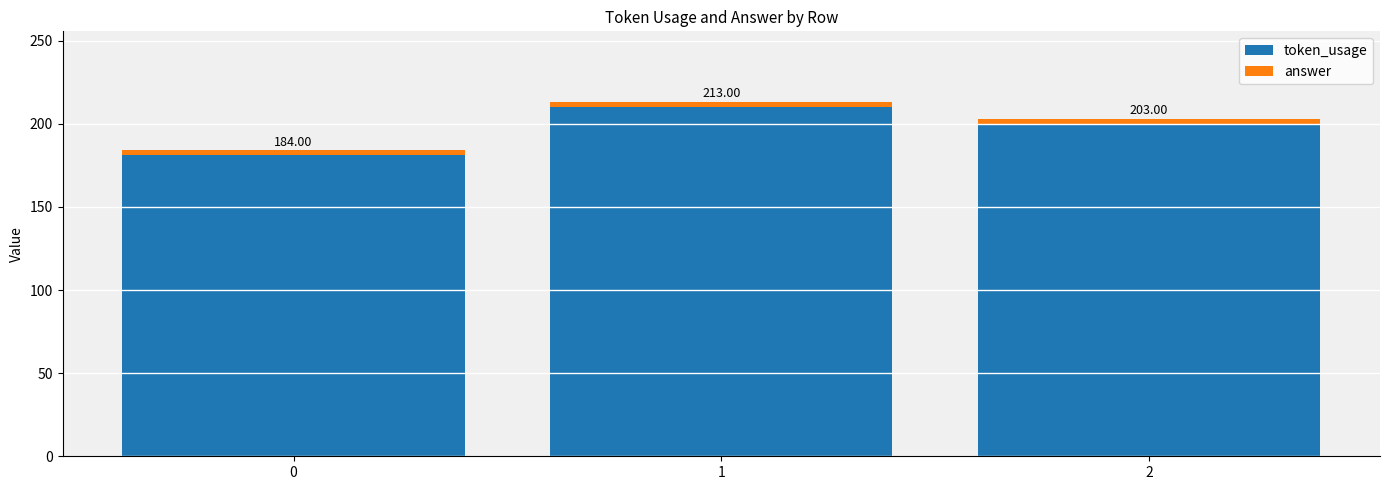

At which category is the sum across all series the highest?

1